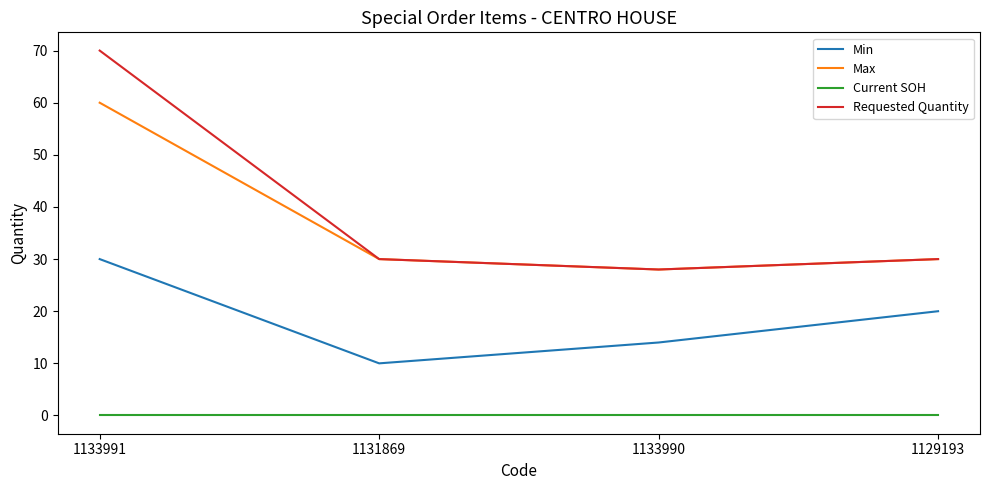

At which category is the sum across all series the highest?

1133991